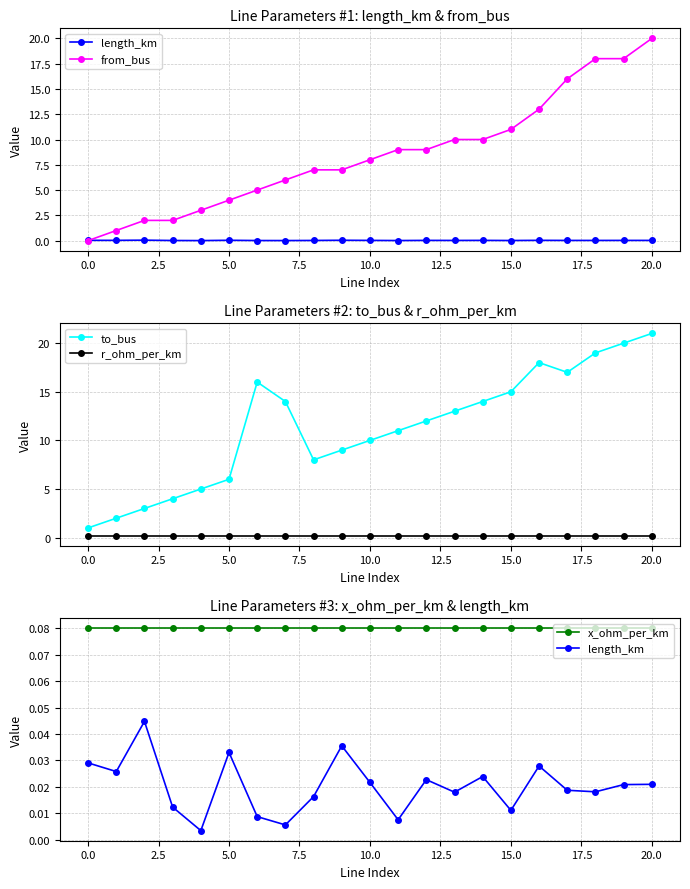

The to_bus series shows 10.0 at 10.0. True or false?

True